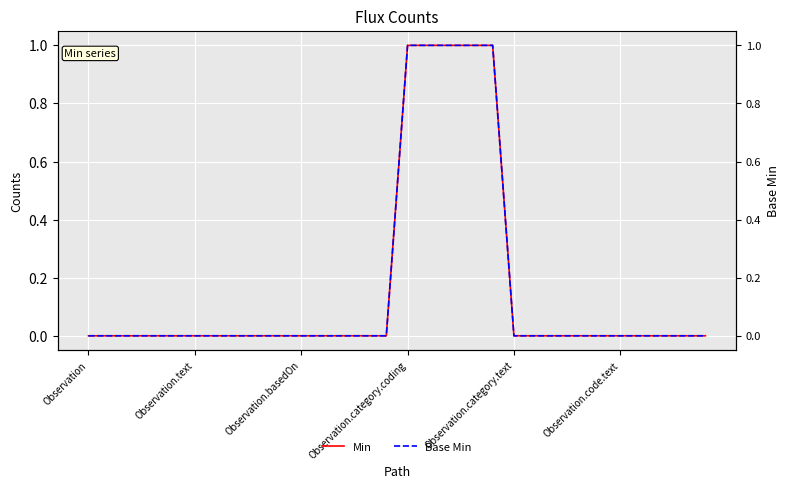

The value of Base Min at 19 is 1. True or false?

True